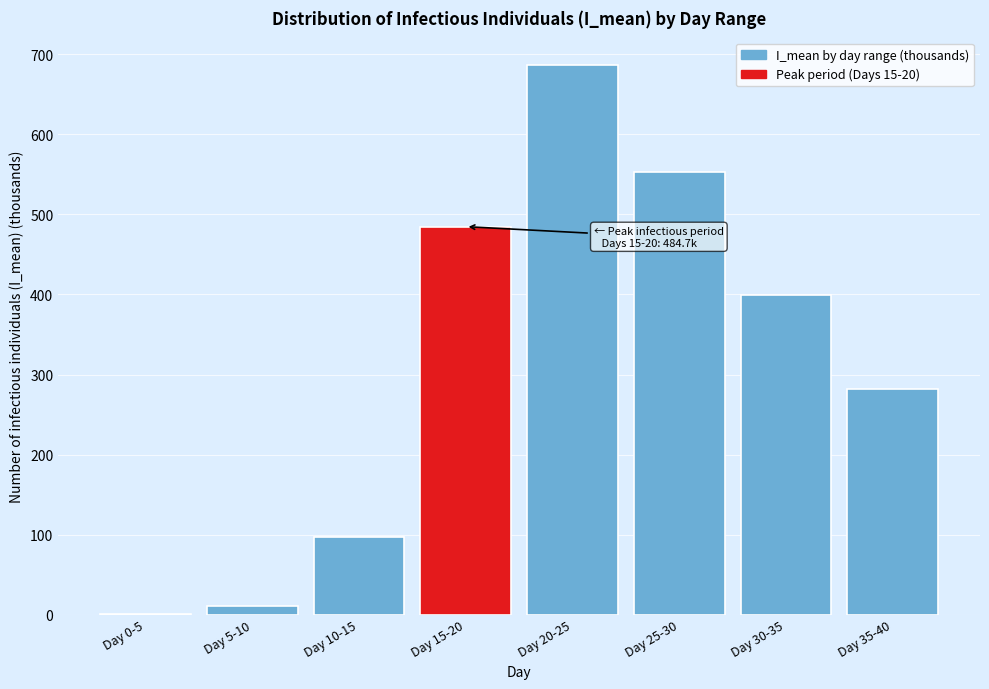

Reading left to right, list all the values displayed in this chart.

Day 0-5=1.1	Day 5-10=10.5	Day 10-15=97.1	Day 15-20=484.7	Day 20-25=686.8	Day 25-30=553.0	Day 30-35=399.2	Day 35-40=281.8